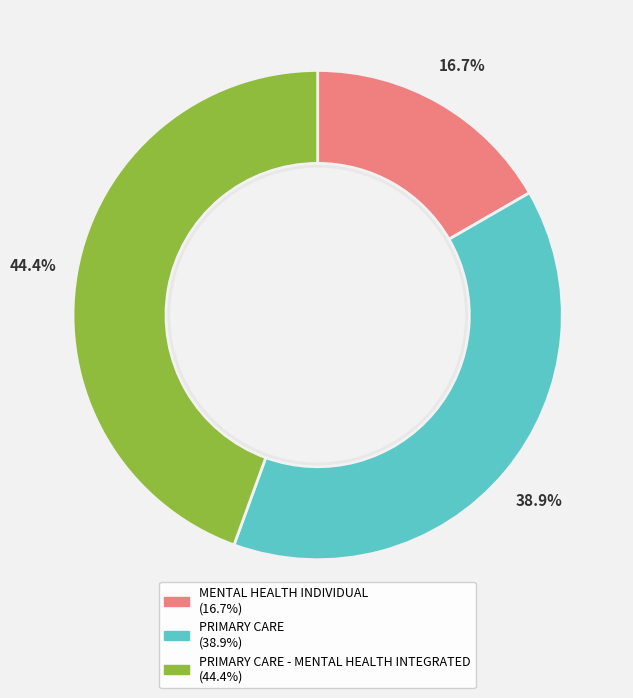

Which category has the smallest portion of the pie?

MENTAL HEALTH INDIVIDUAL